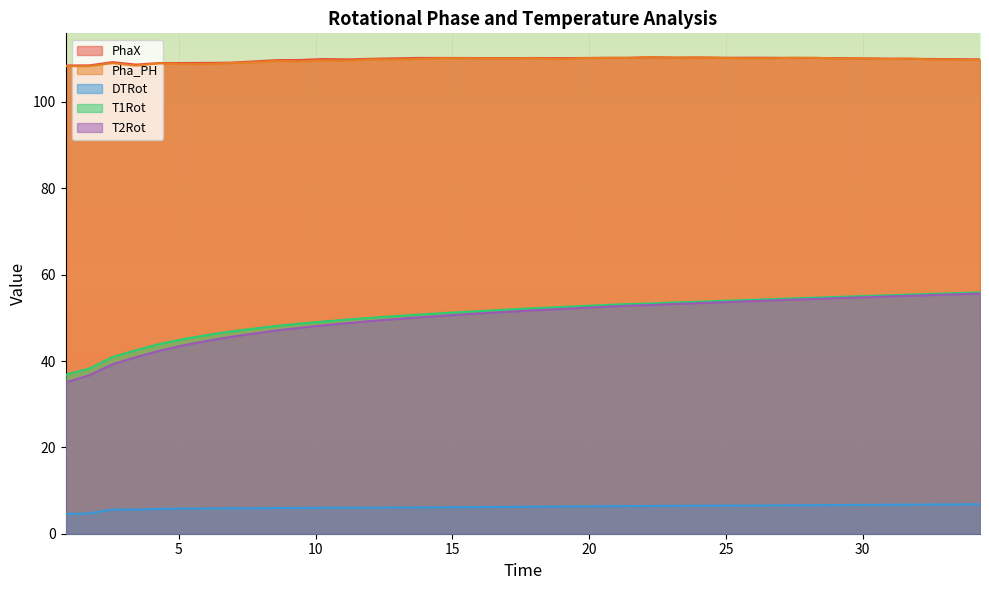

True or false: DTRot and T1Rot cross at least once.

False